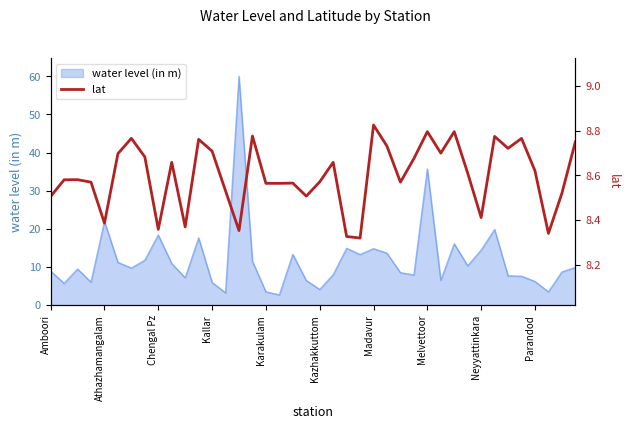

What is the approximate value of water level (in m) at Kallar?

5.9